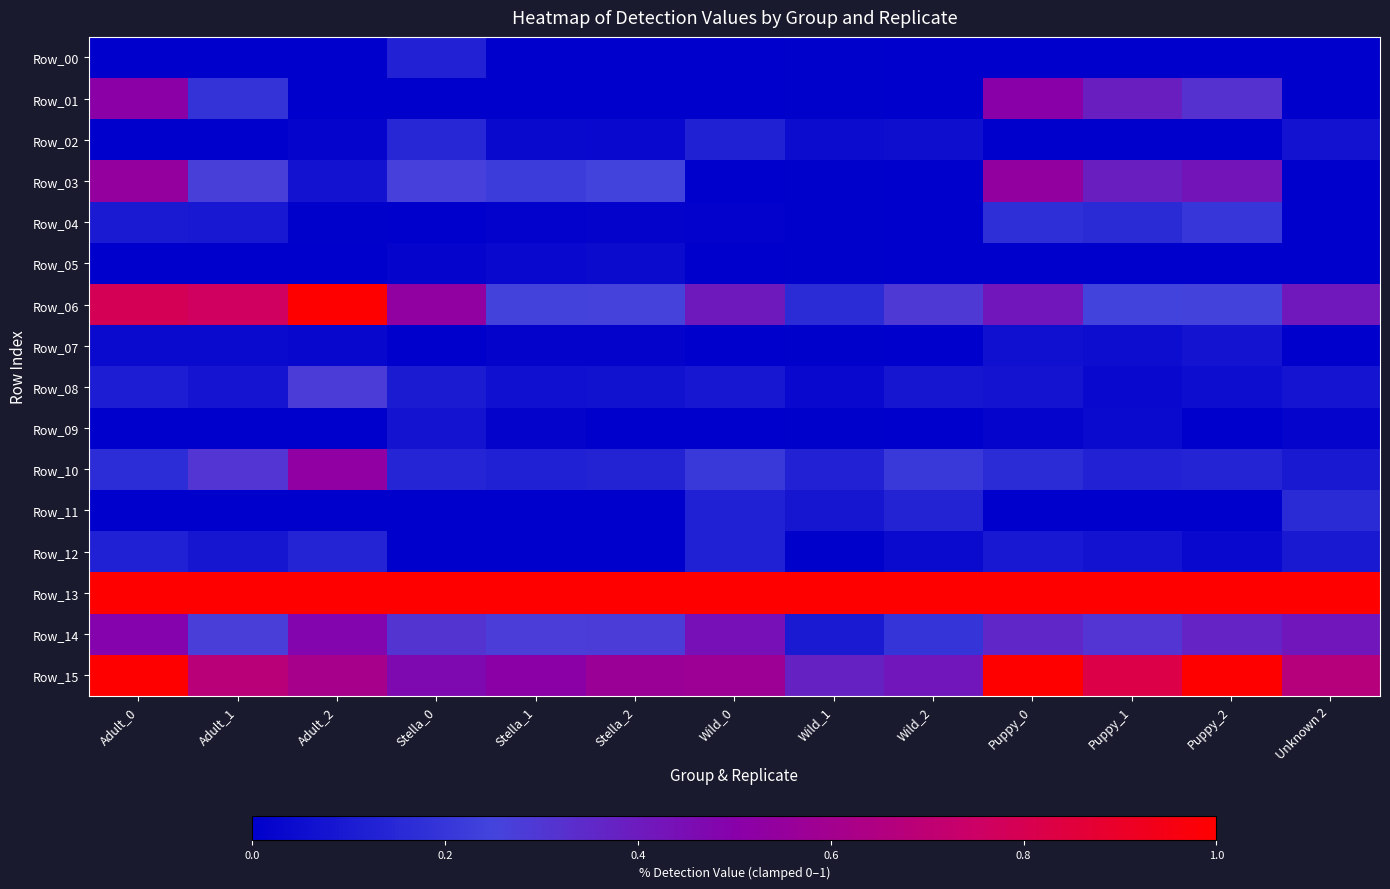

Which label corresponds to the largest value in the chart?

Adult_2